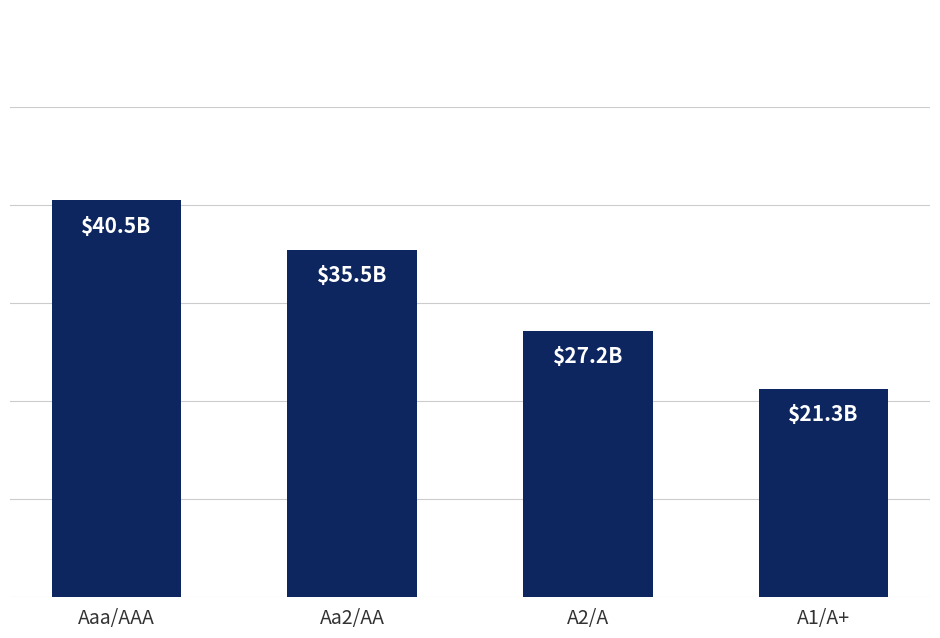

List the labels in order of value, largest first.

Aaa/AAA, Aa2/AA, A2/A, A1/A+